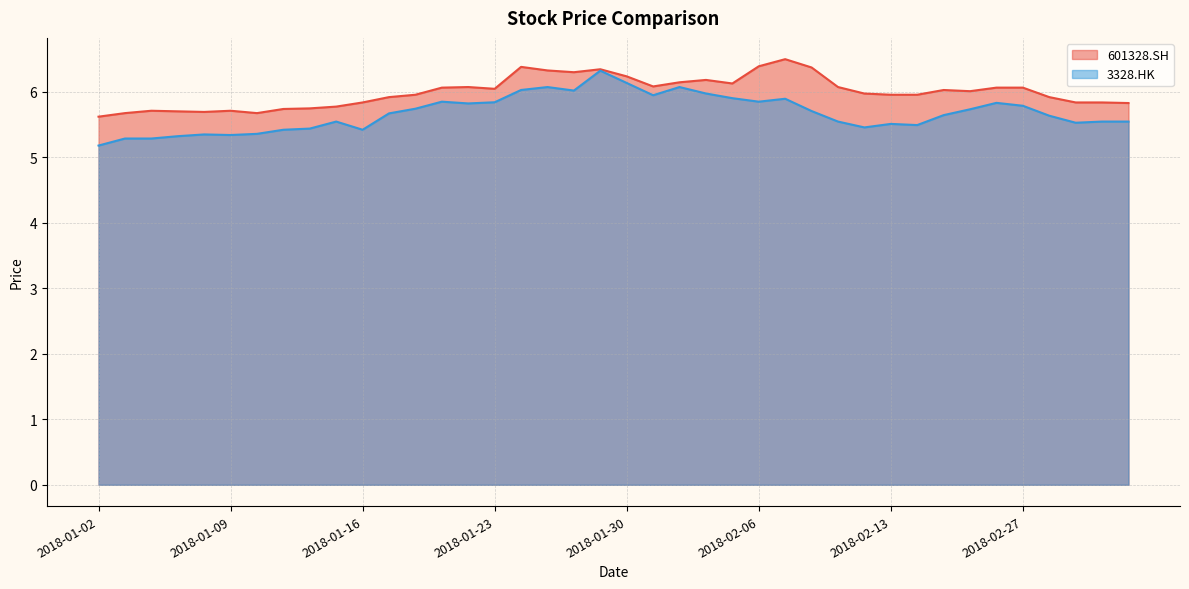

Reading right to left, transcribe all the data shown in this chart.

601328.SH: 2018-03-05=5.8	2018-03-02=5.8	2018-03-01=5.8	2018-02-28=5.9	2018-02-27=6.1	2018-02-26=6.1	2018-02-23=6.0	2018-02-22=6.0	2018-02-14=6.0	2018-02-13=6.0	2018-02-12=6.0	2018-02-09=6.1	2018-02-08=6.4	2018-02-07=6.5	2018-02-06=6.4	2018-02-05=6.1	2018-02-02=6.2	2018-02-01=6.1	2018-01-31=6.1	2018-01-30=6.2	2018-01-29=6.3	2018-01-26=6.3	2018-01-25=6.3	2018-01-24=6.4	2018-01-23=6.0	2018-01-22=6.1	2018-01-19=6.1	2018-01-18=6.0	2018-01-17=5.9	2018-01-16=5.8	2018-01-15=5.8	2018-01-12=5.7	2018-01-11=5.7	2018-01-10=5.7	2018-01-09=5.7	2018-01-08=5.7	2018-01-05=5.7	2018-01-04=5.7	2018-01-03=5.7	2018-01-02=5.6
3328.HK: 2018-03-05=5.5	2018-03-02=5.5	2018-03-01=5.5	2018-02-28=5.6	2018-02-27=5.8	2018-02-26=5.8	2018-02-23=5.7	2018-02-22=5.6	2018-02-14=5.5	2018-02-13=5.5	2018-02-12=5.5	2018-02-09=5.5	2018-02-08=5.7	2018-02-07=5.9	2018-02-06=5.8	2018-02-05=5.9	2018-02-02=6.0	2018-02-01=6.1	2018-01-31=5.9	2018-01-30=6.1	2018-01-29=6.3	2018-01-26=6.0	2018-01-25=6.1	2018-01-24=6.0	2018-01-23=5.8	2018-01-22=5.8	2018-01-19=5.8	2018-01-18=5.7	2018-01-17=5.7	2018-01-16=5.4	2018-01-15=5.5	2018-01-12=5.4	2018-01-11=5.4	2018-01-10=5.4	2018-01-09=5.3	2018-01-08=5.3	2018-01-05=5.3	2018-01-04=5.3	2018-01-03=5.3	2018-01-02=5.2